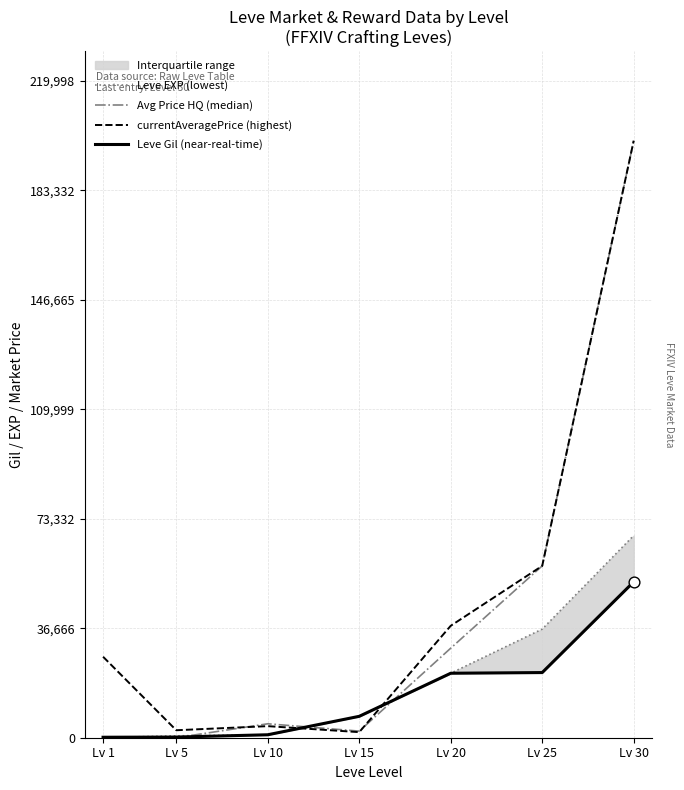

At which category is the sum across all series the highest?

Lv 30